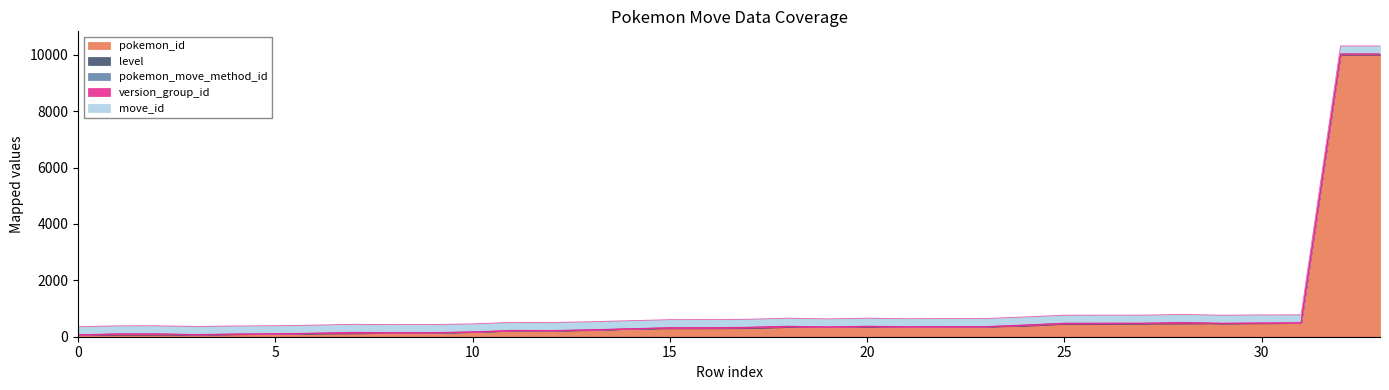

What is the maximum value for pokemon_id?

10003